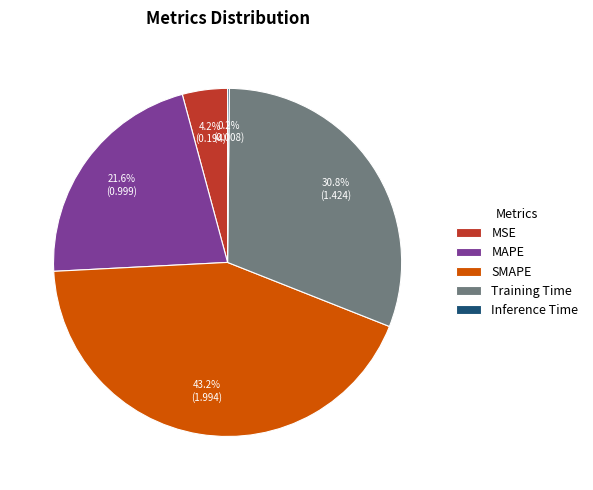

Combined, do MSE and Training Time account for over 50%?

No